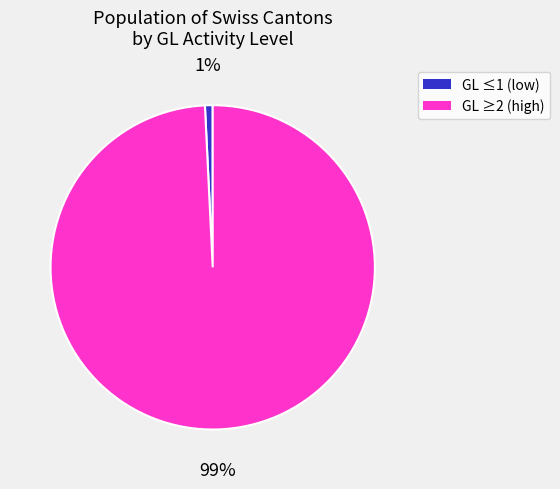

Does any single category account for the majority?

Yes